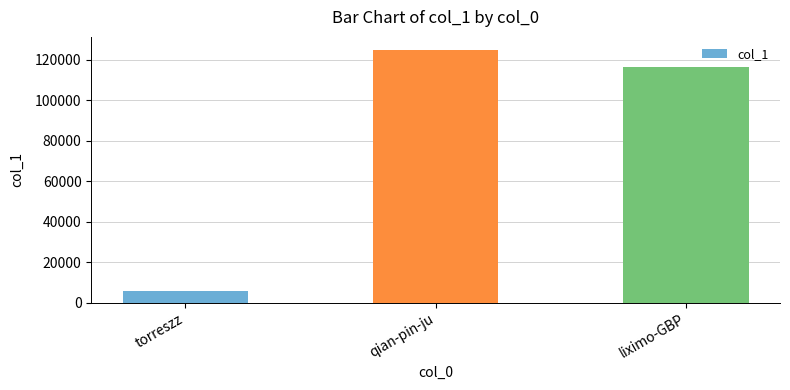

What is the value of the 1st bar from the left?

5669